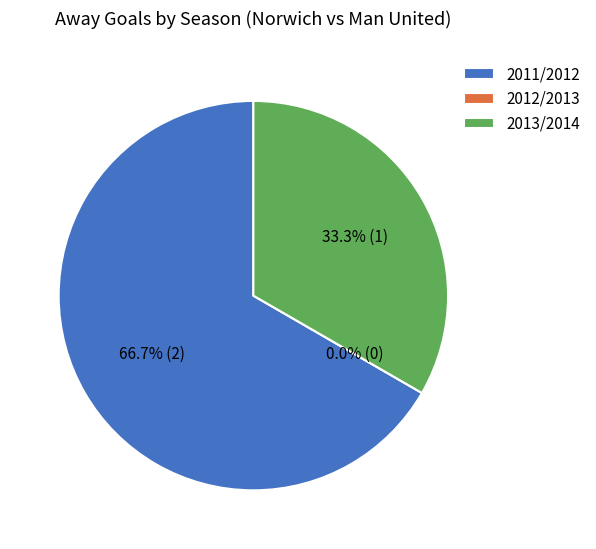

Rank the categories by value from highest to lowest.

2011/2012, 2013/2014, 2012/2013